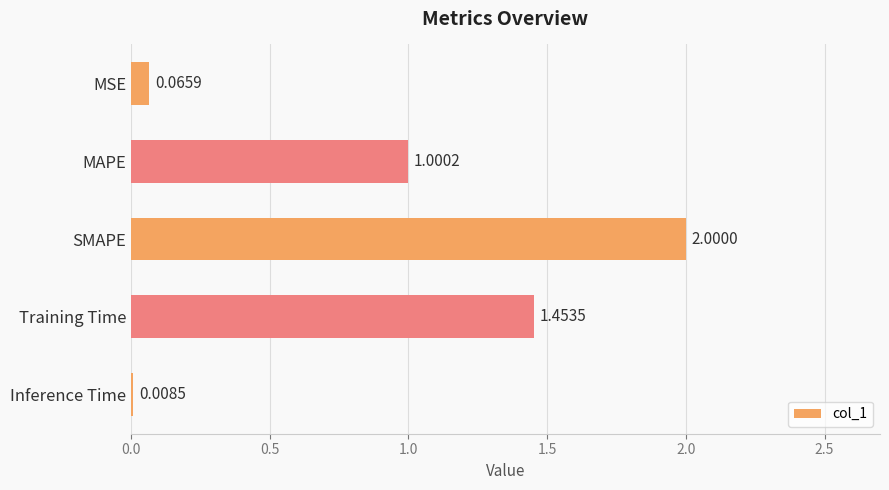

Does the chart contain stacked bars?

No